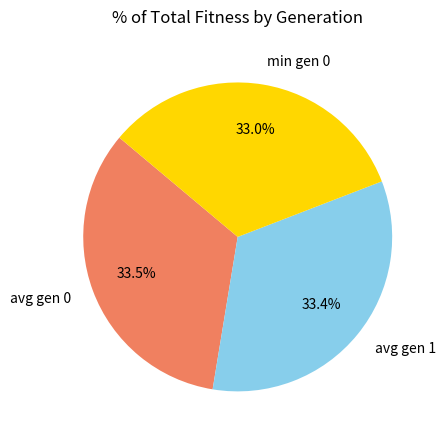

What portion of the pie excludes min gen 0?

67.0%